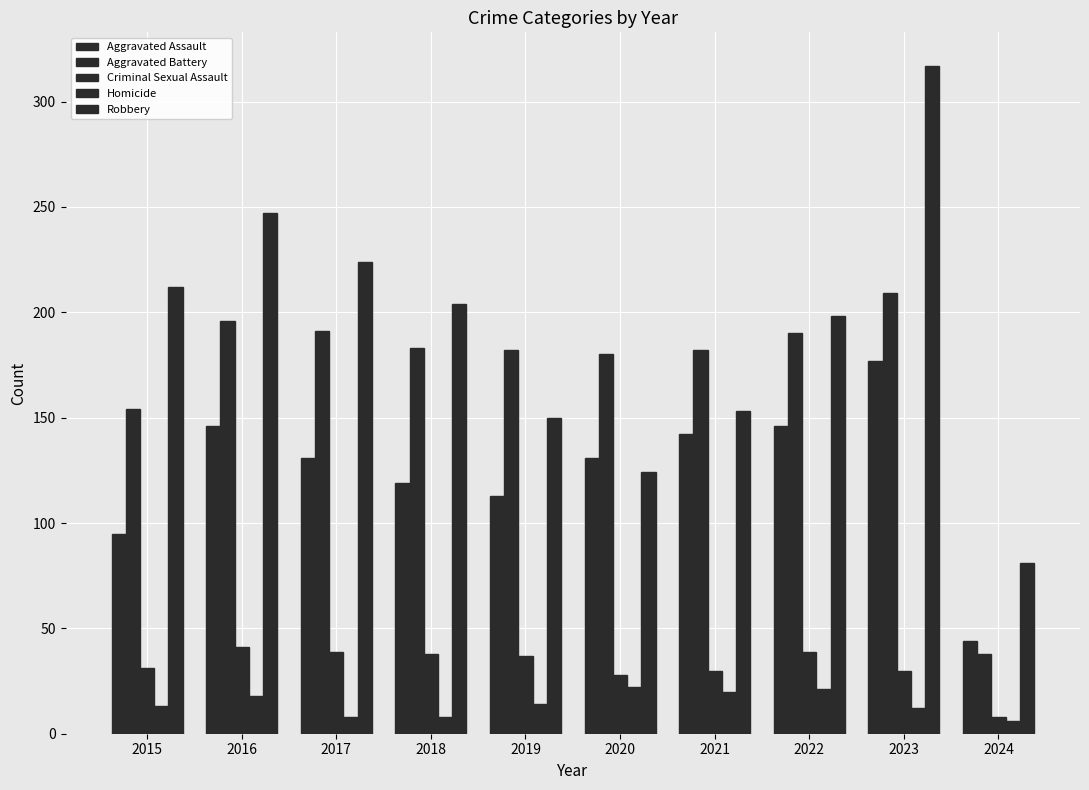

Which series has the largest range (max minus min)?

Robbery